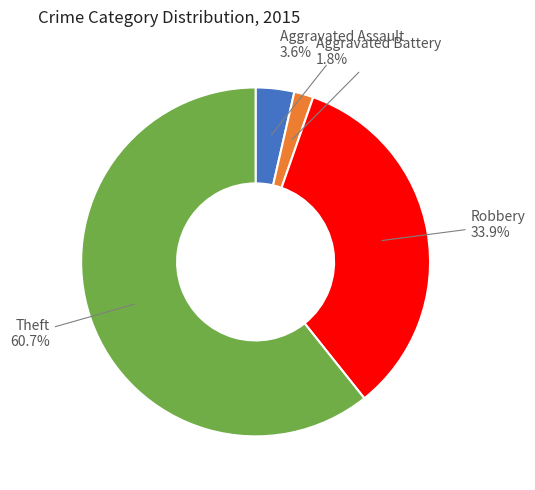

How many segments does this pie chart have?

4